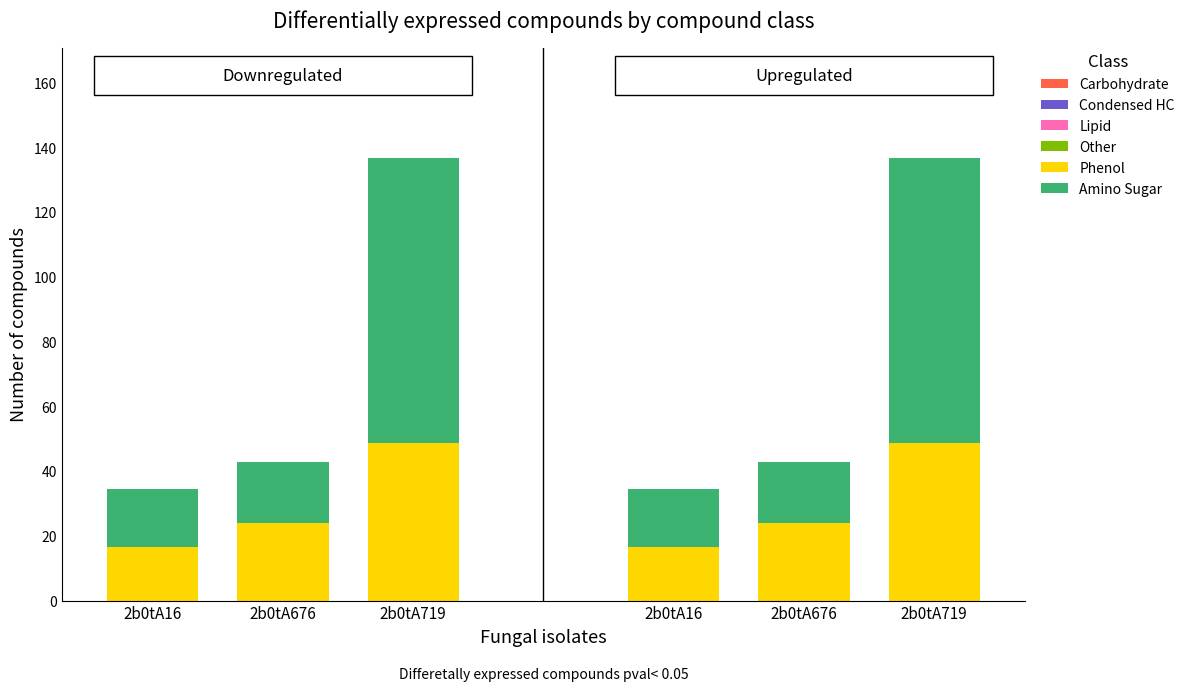

Which series has the largest range (max minus min)?

Amino Sugar